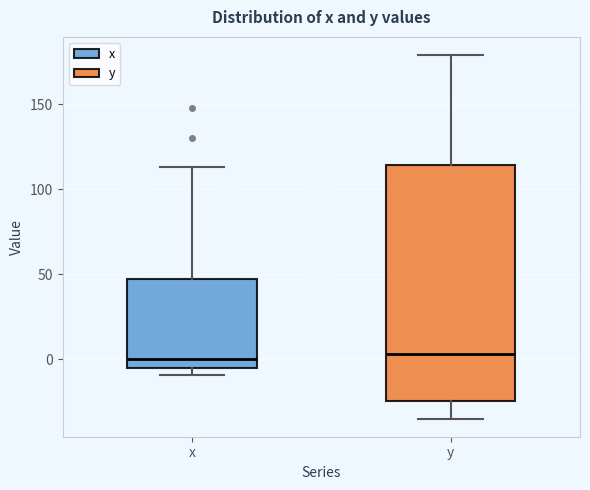

Reading left to right, read every box against the y-axis: the position of its median line, the range the box covers, and the ends of its whiskers. The values are not printed on the chart, so give them approximately, as read against the axis.

x: median 0, box -5 to 45, whiskers -10 to 115
y: median 5, box -25 to 115, whiskers -35 to 180